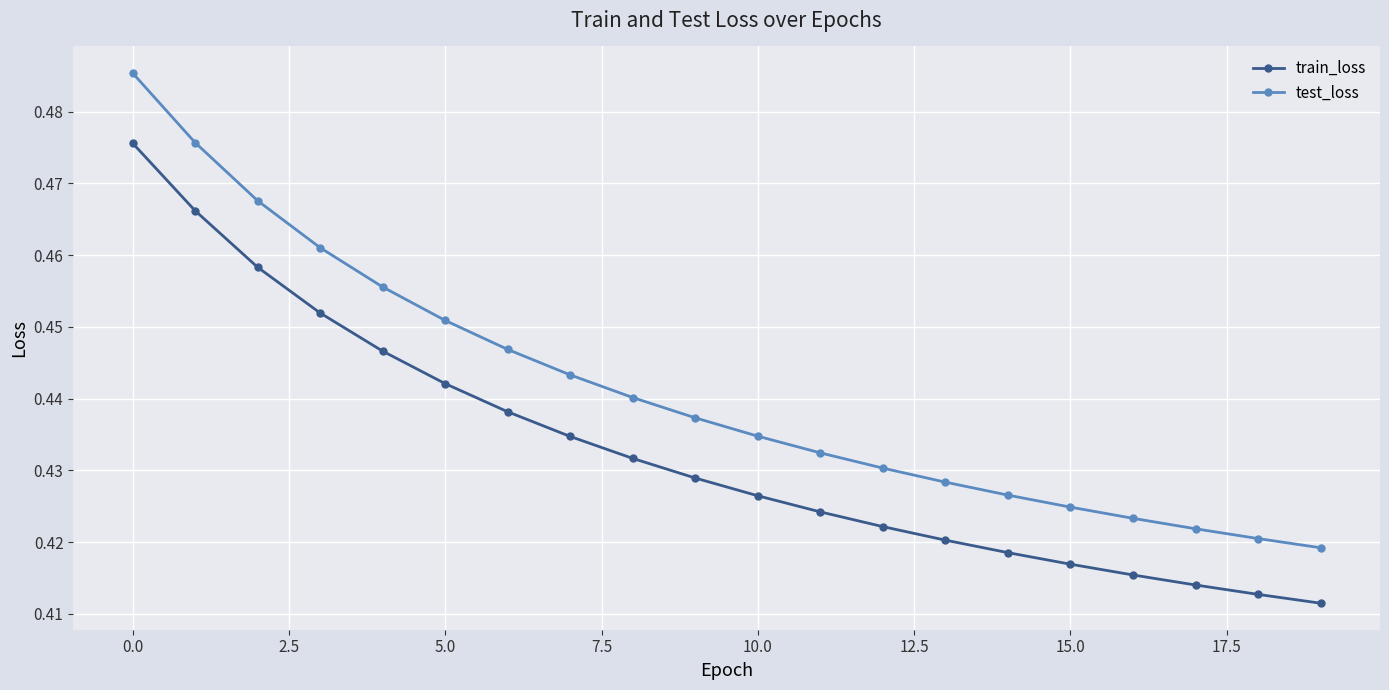

At how many categories does at least one series exceed 0?

20